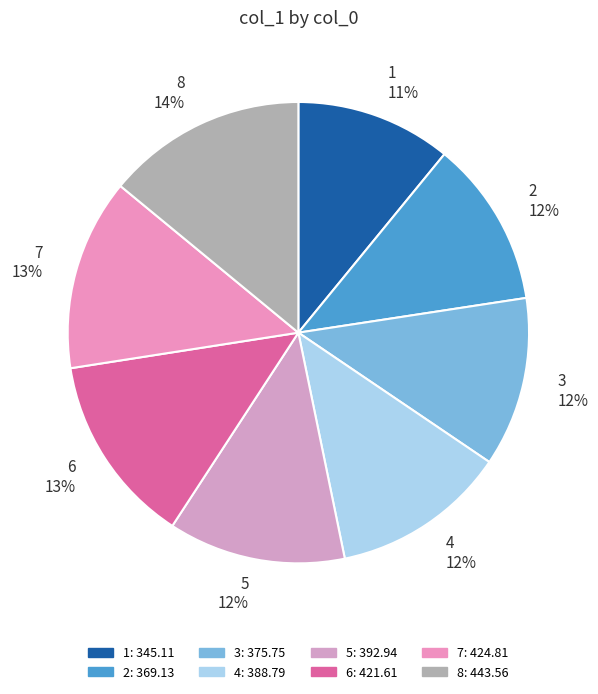

Is the sum of 2 and 6 greater than half?

No